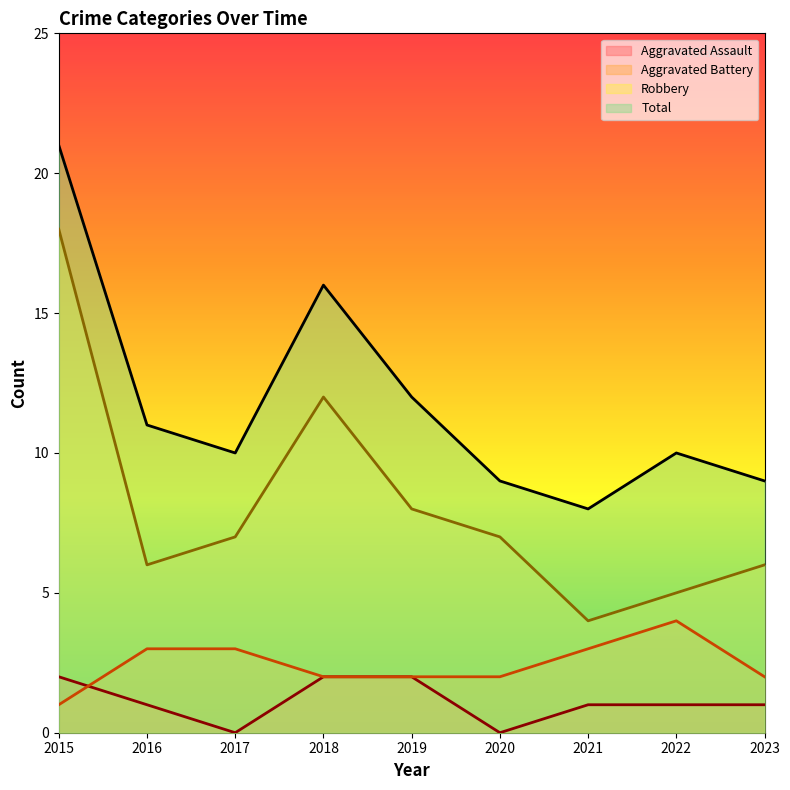

At which label does Total first exceed 10?

2015